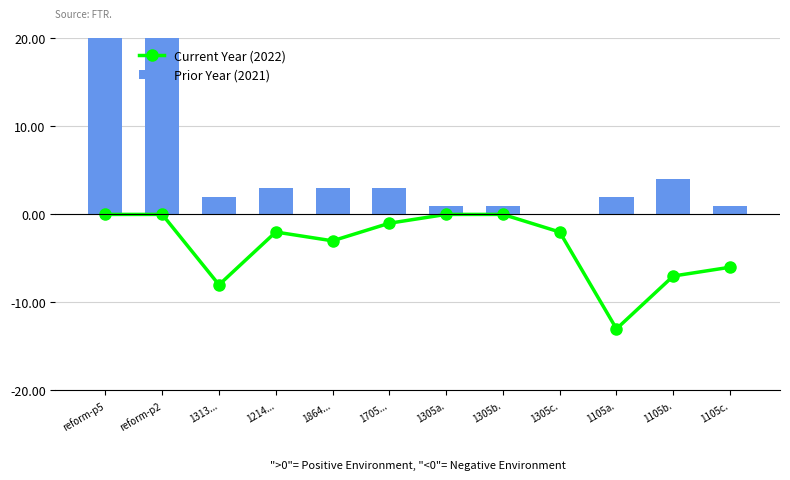

Where is Current Year (2022) nearest to the value -6?

1105c.